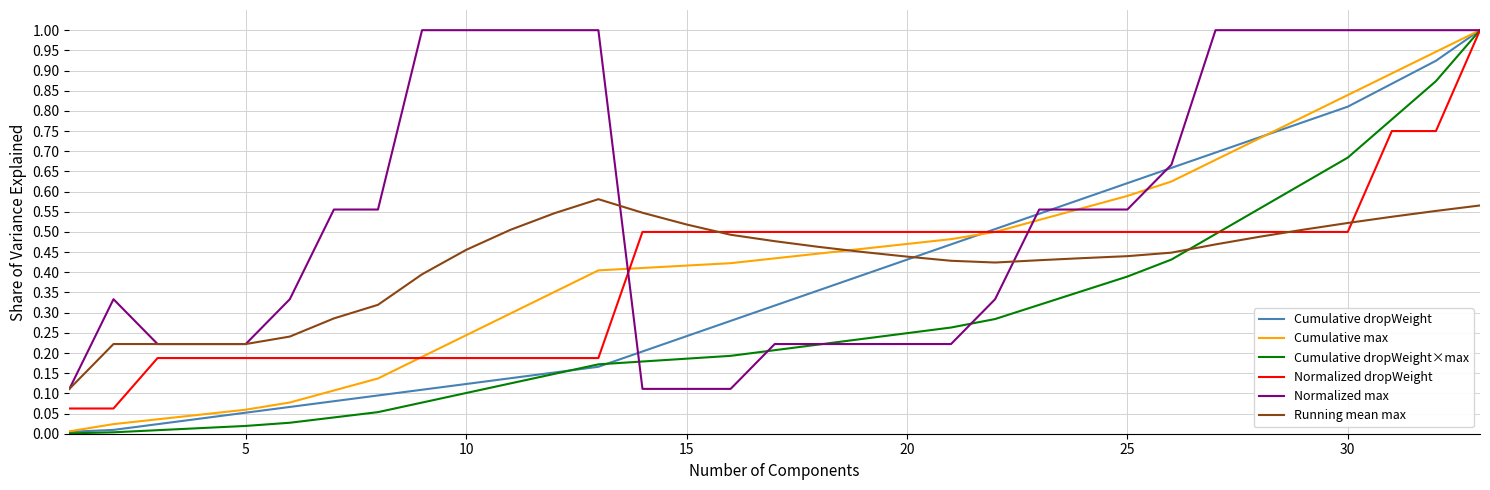

Which series has the largest range (max minus min)?

Cumulative dropWeight×max